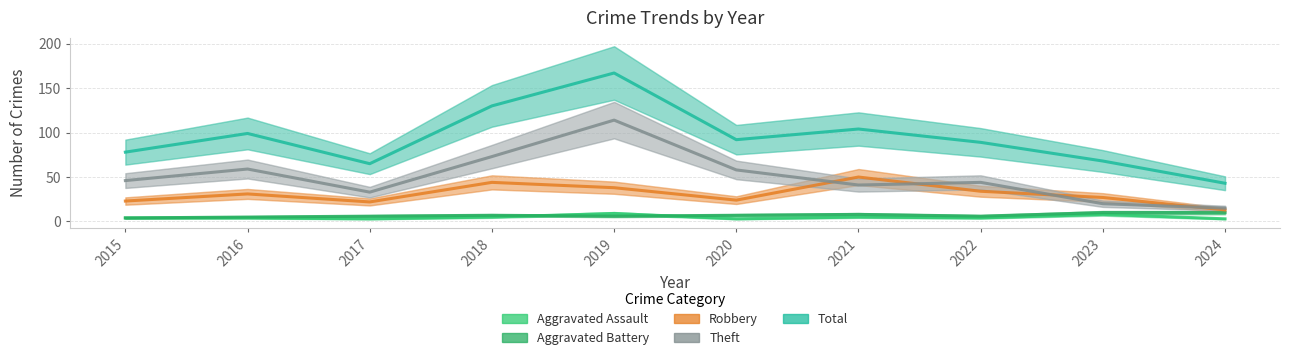

Between 2015 and 2017, which series saw the biggest shift?

Theft